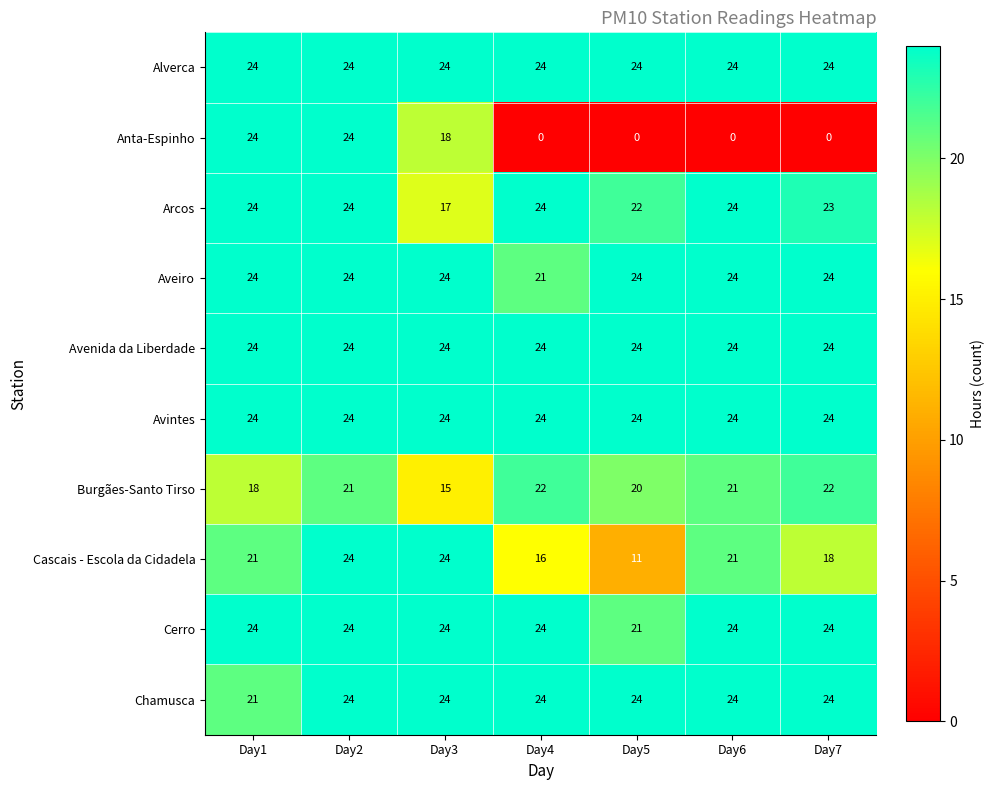

At which category is the sum across all series the highest?

Day2